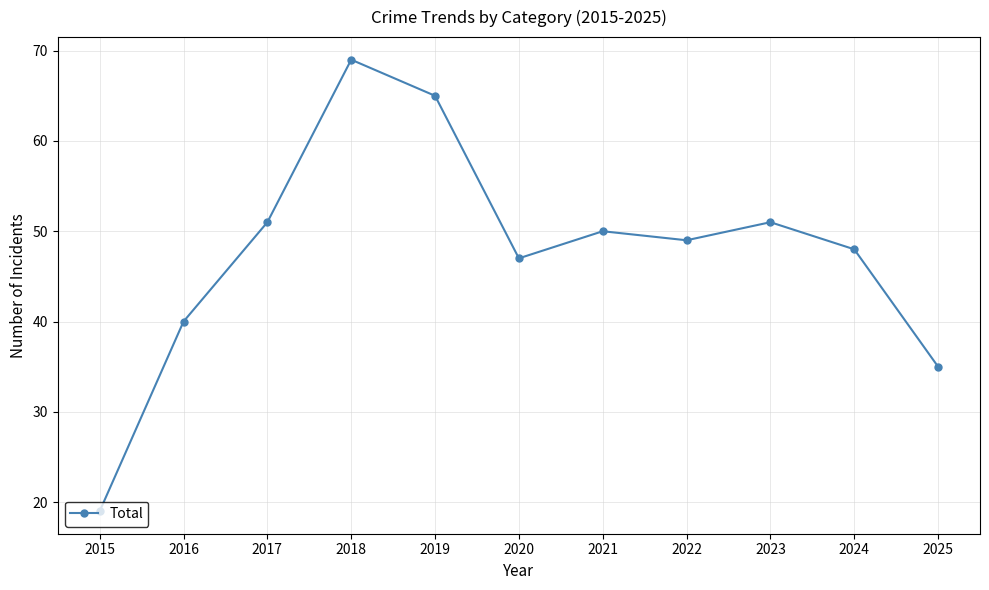

What is the maximum value shown in the chart?

69